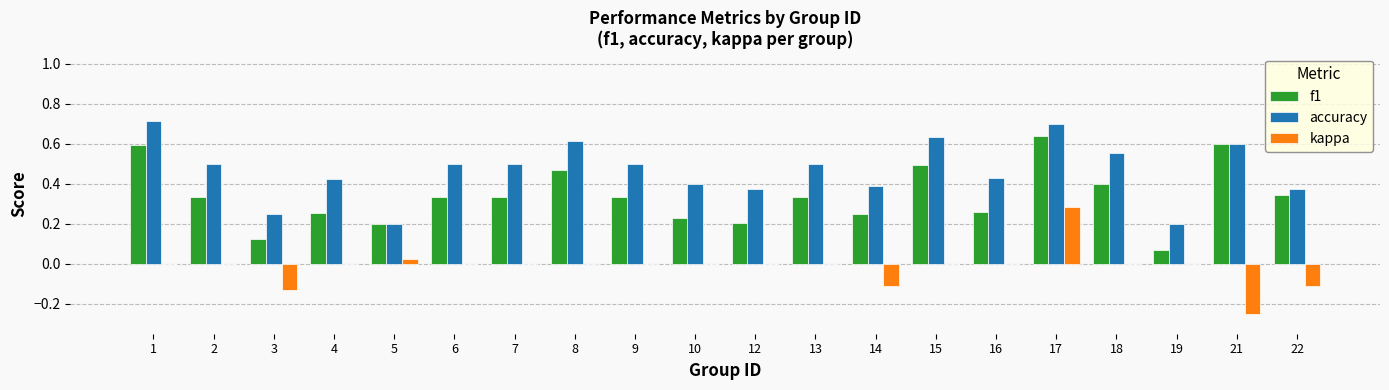

Which series changed the most between 13 and 22?

accuracy